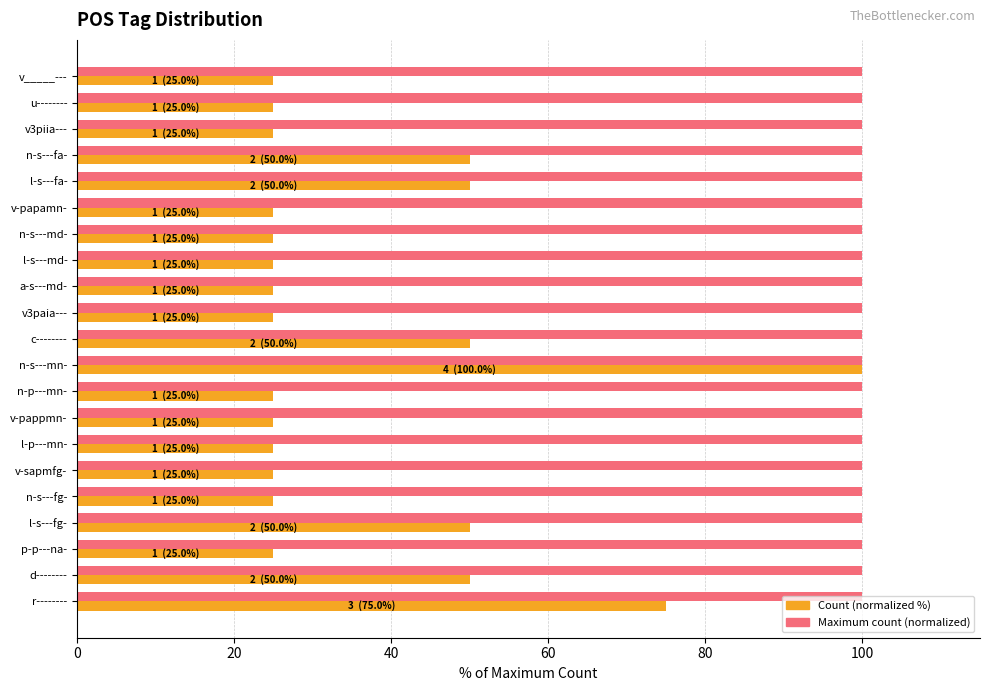

What is the average value of the Count (normalized %) series?

37